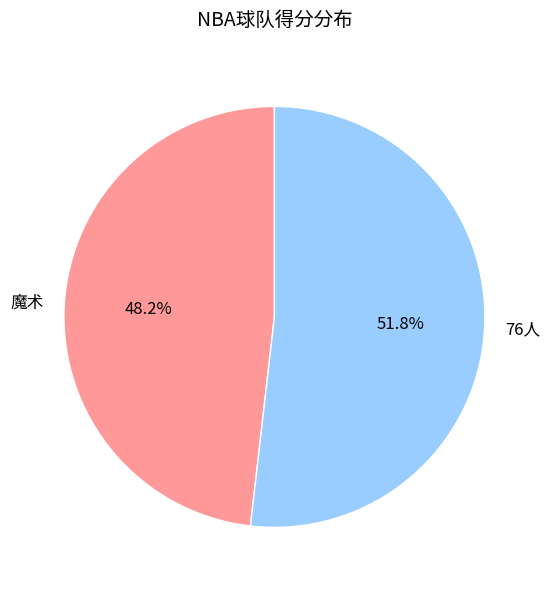

To the nearest percent, what is the average slice percentage?

50%